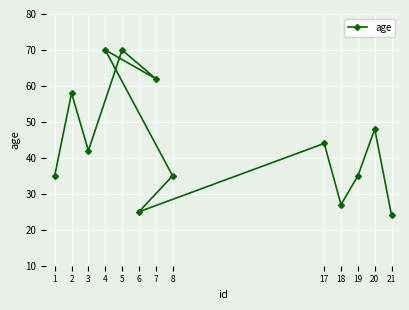

What is the minimum value shown in the chart?

24